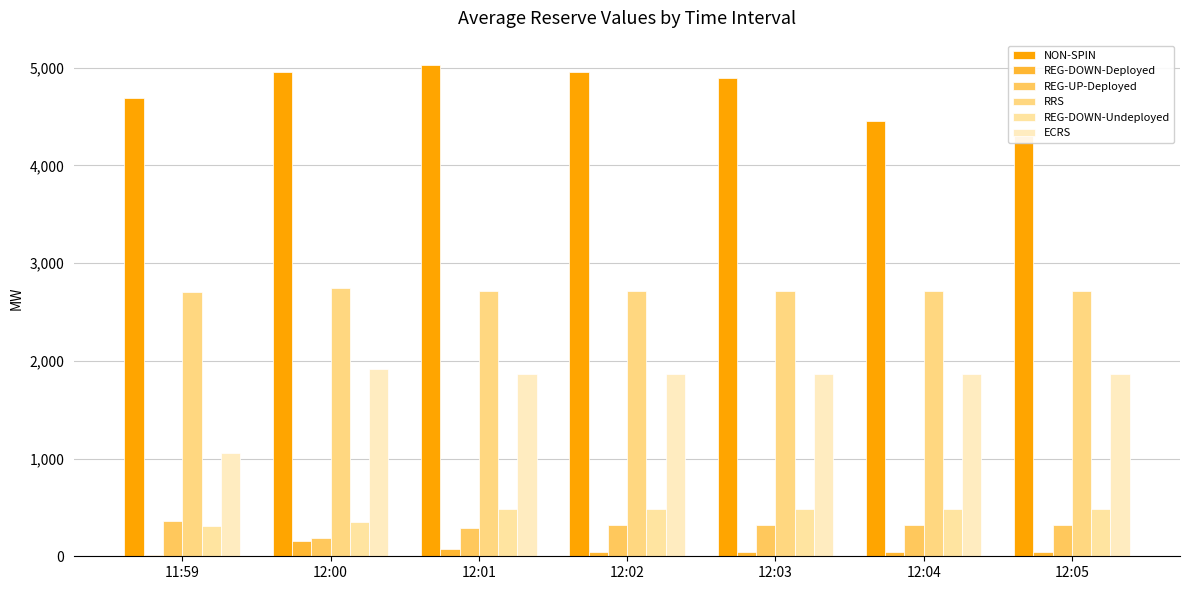

At which label does REG-UP-Deployed reach its minimum?

12:00